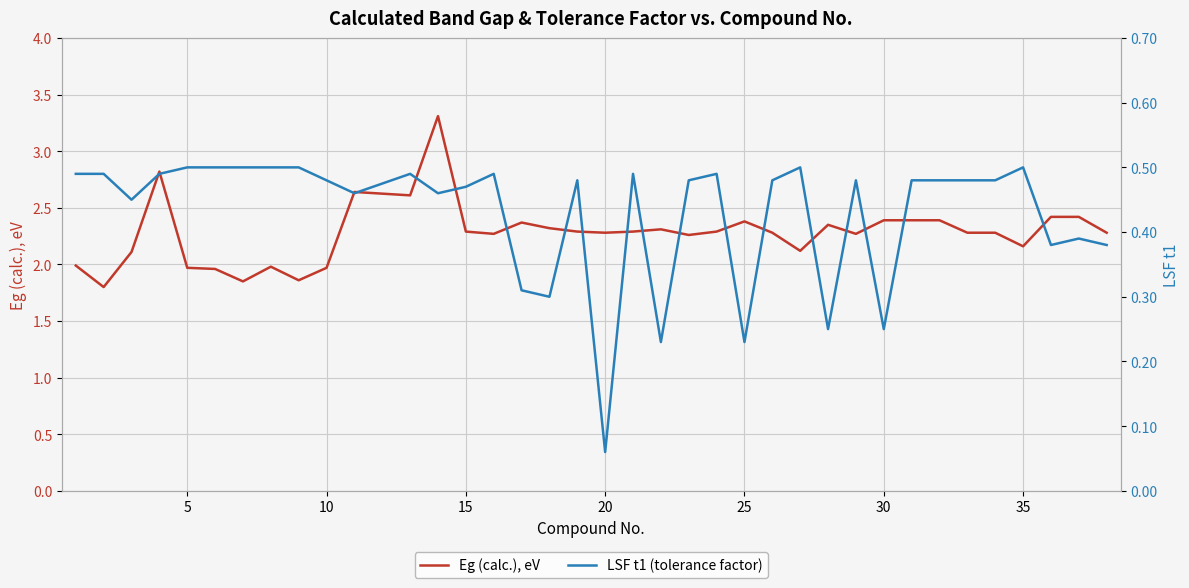

What is the maximum value for Eg (calc.), eV?

3.3